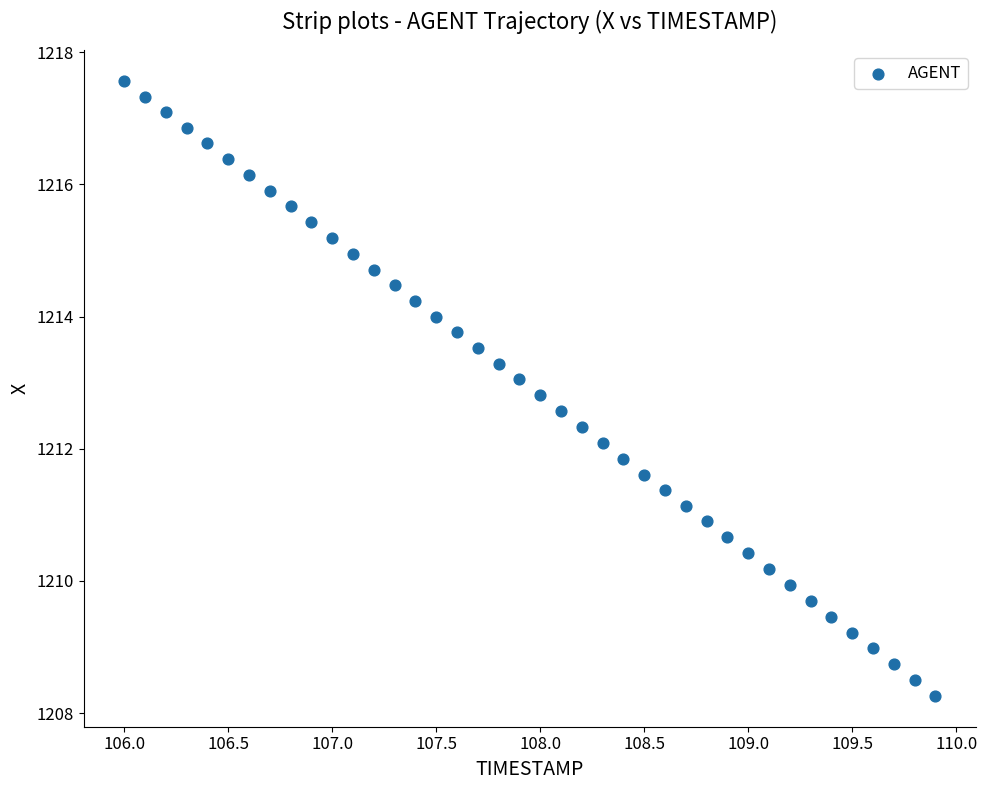

What is the range of Y values (max minus min)?

9.3